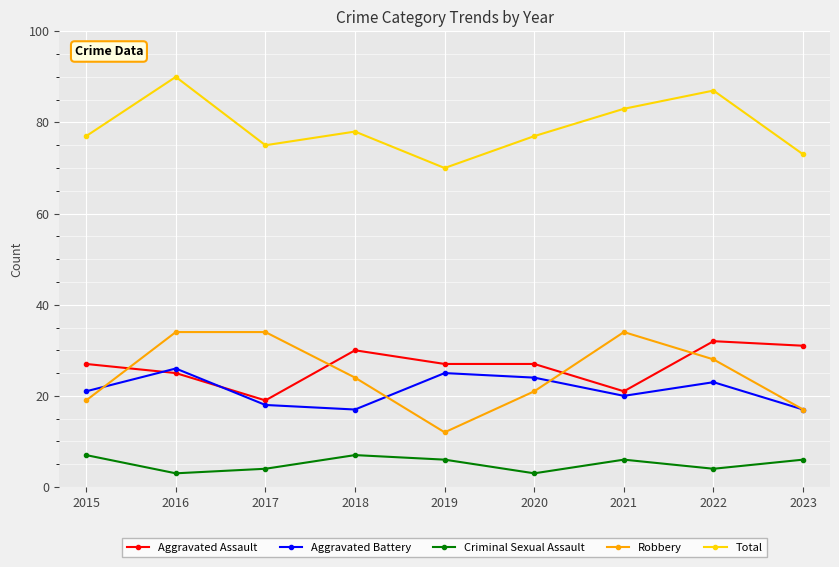

What is the minimum value shown in the chart?

3